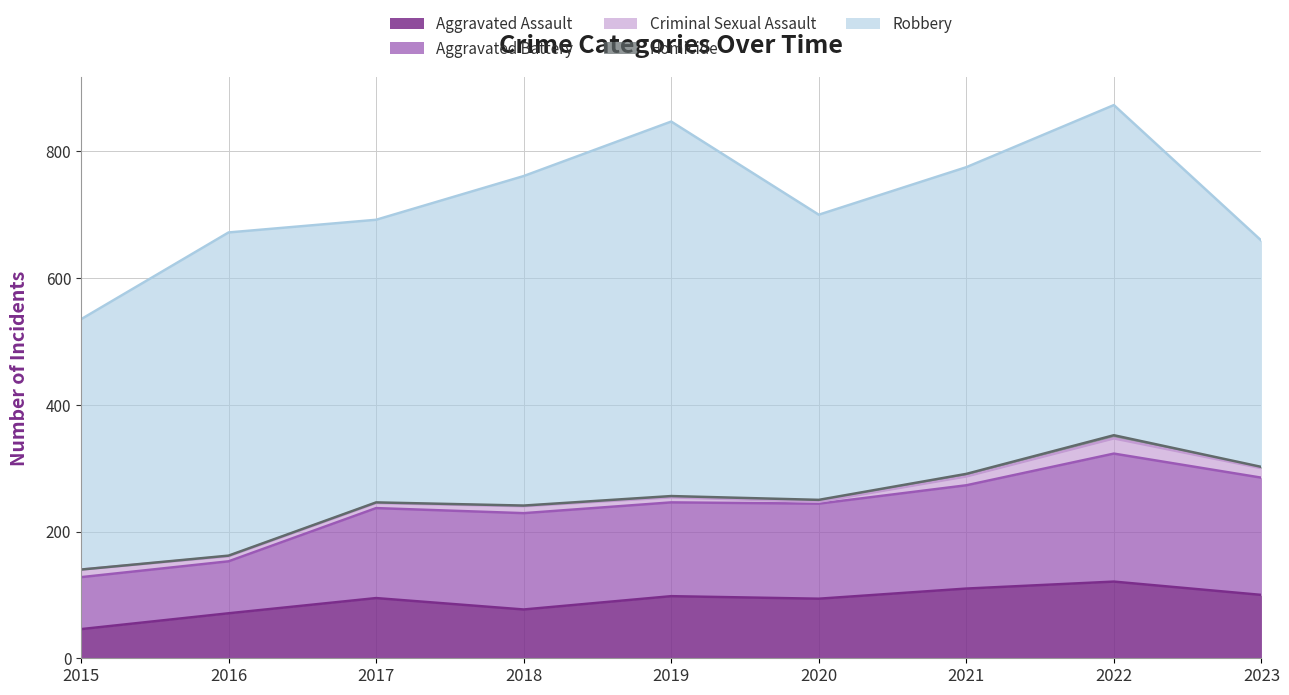

What is the sum of the Criminal Sexual Assault values at 2015 and 2021?

26